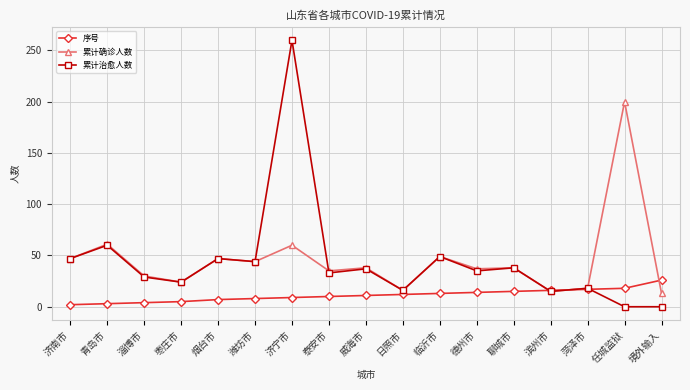

What are all the series names shown in the legend?

序号, 累计确诊人数, 累计治愈人数